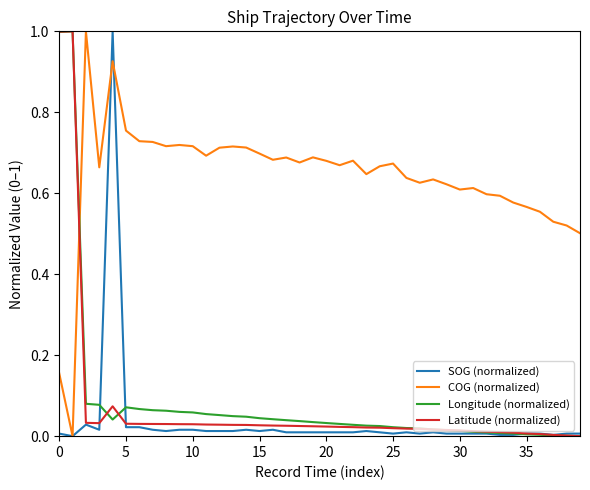

Which series has the largest total across all categories?

COG (normalized)